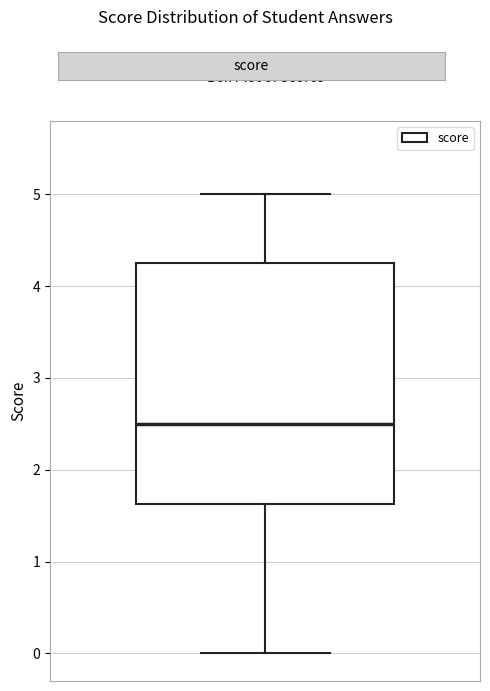

Read this box plot against the y-axis: the position of the median line, the range covered by the box, and the ends of both whiskers. The values are not printed on the chart, so give them approximately, as read against the axis.

median 2.5, box 1.6 to 4.3, whiskers 0.0 to 5.0